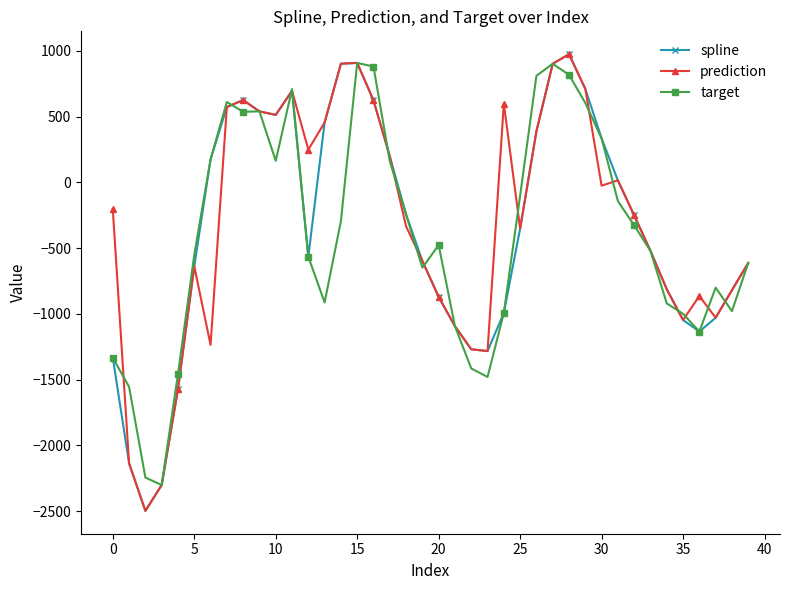

What is the value of the prediction point at the 36th from the left?

-1047.0